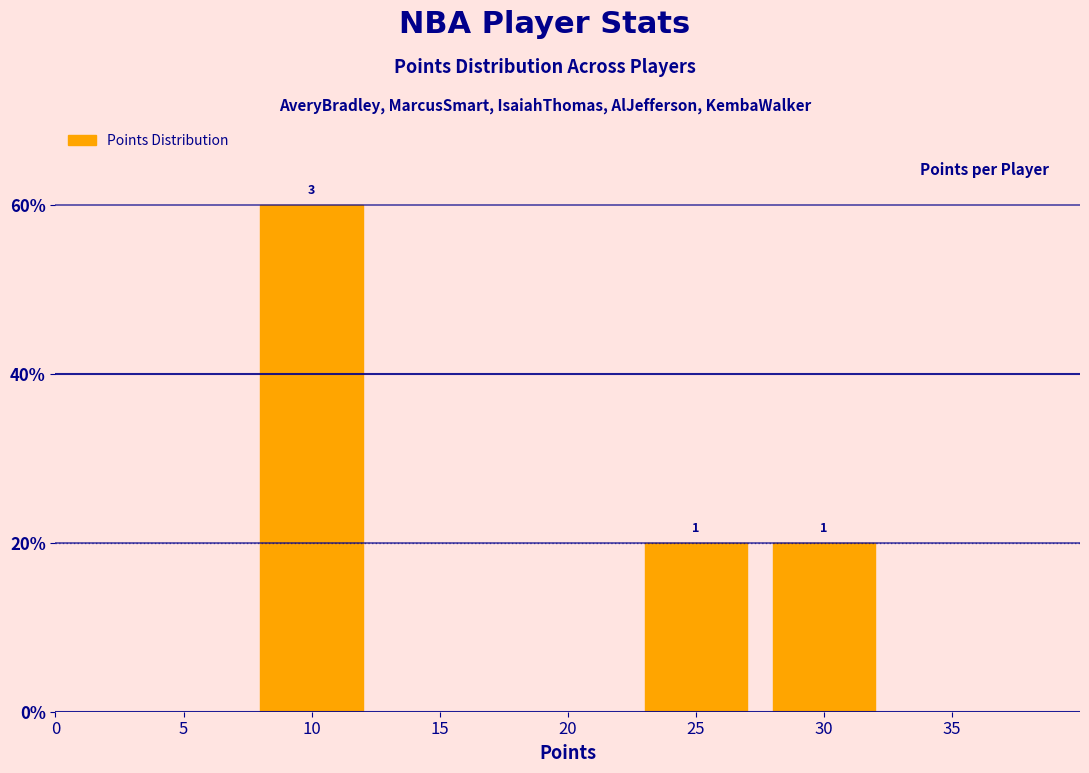

Are the bars horizontal?

No